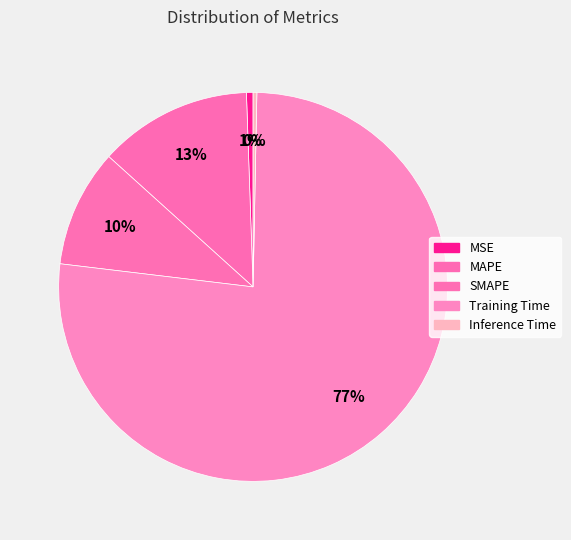

Which category accounts for the majority?

Training Time